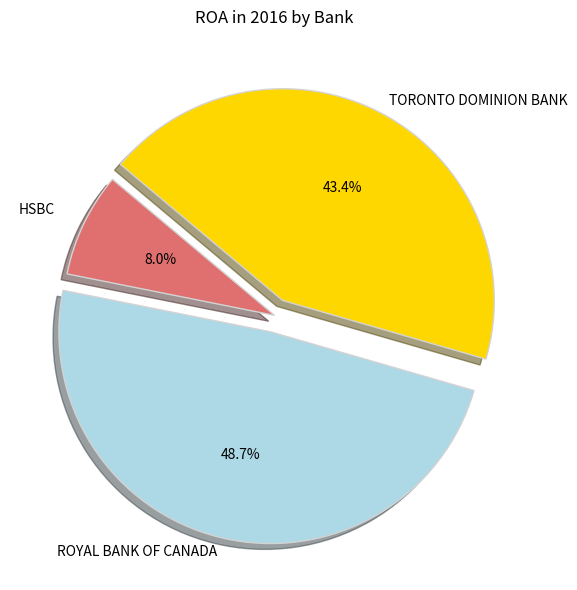

How much of the chart is everything except TORONTO DOMINION BANK?

56.6%